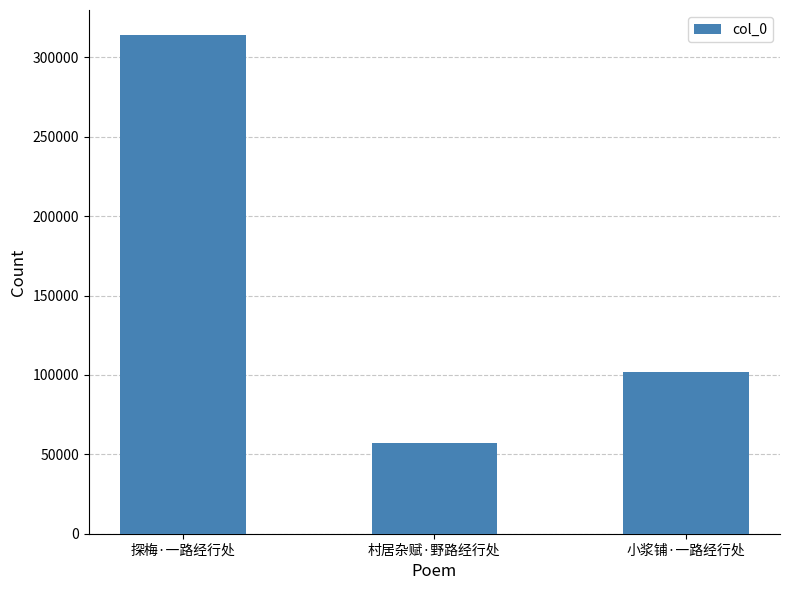

Which category has the lowest value across all series?

村居杂赋·野路经行处